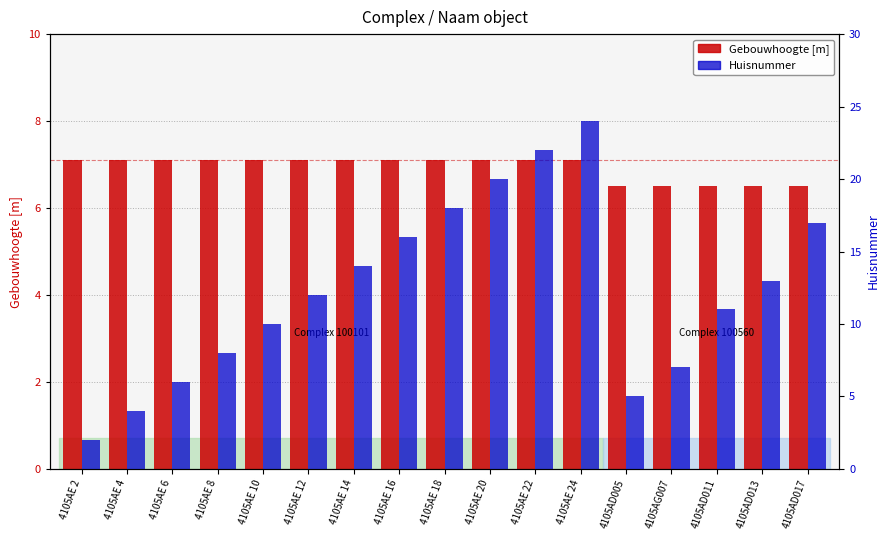

How many bars are there in each group?

2